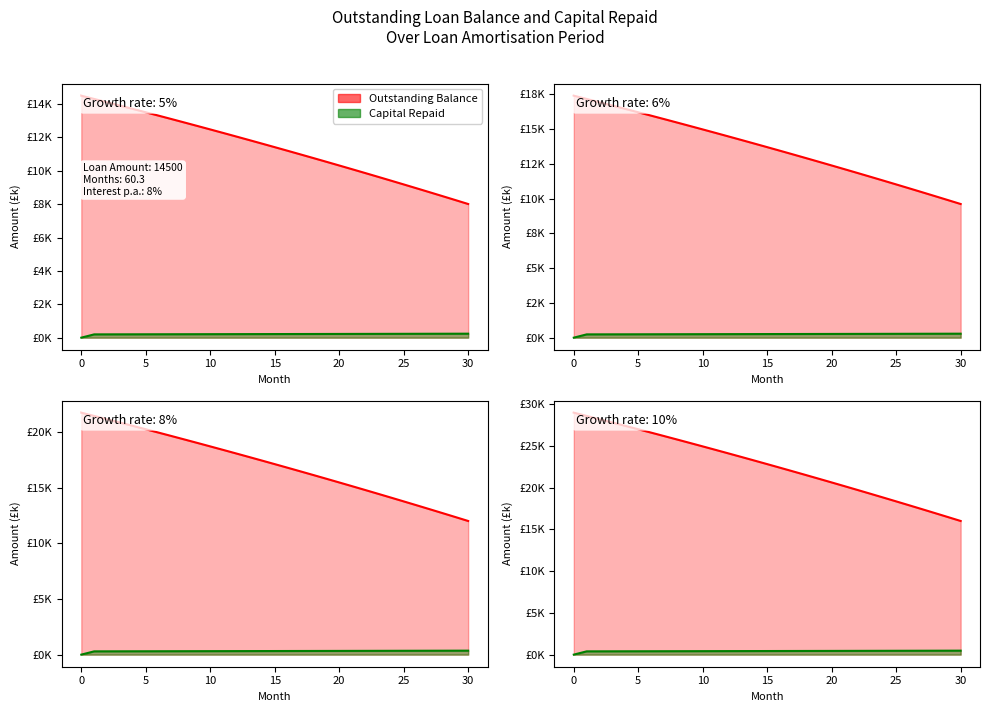

Does the chart display data point markers on the line(s)?

No